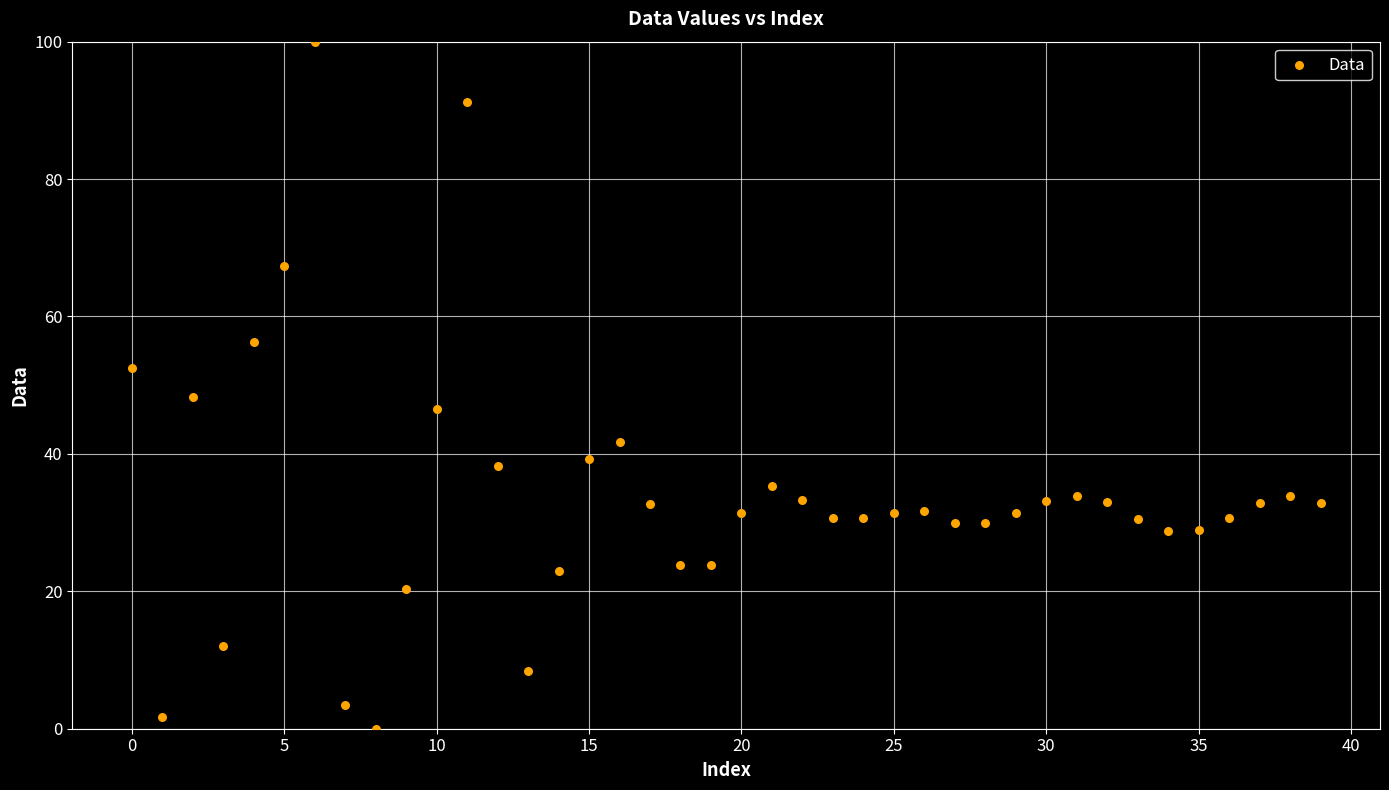

What is the range of Y values (max minus min)?

100.0